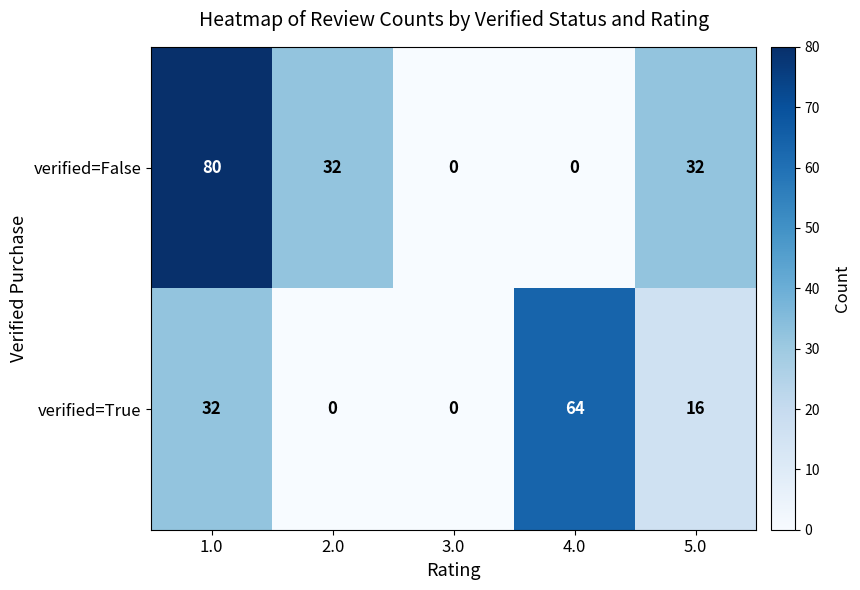

At which label does verified=True first exceed 16?

1.0